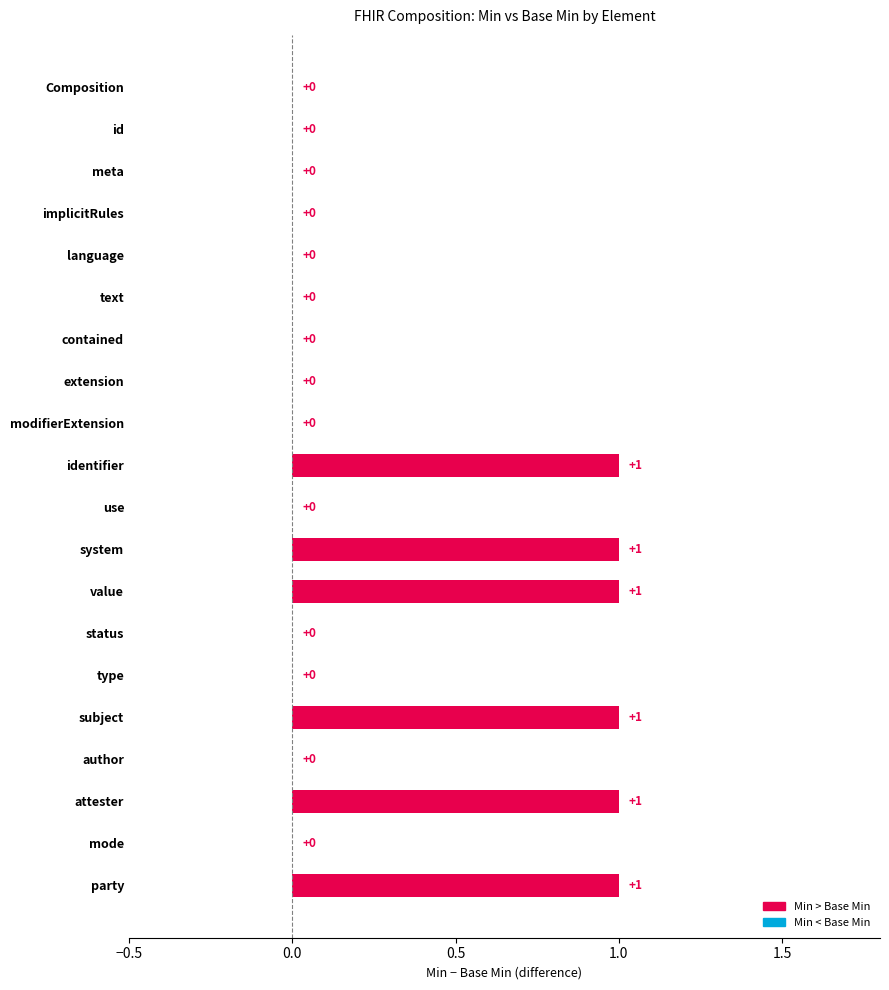

Which category has the lowest value across all series?

Composition